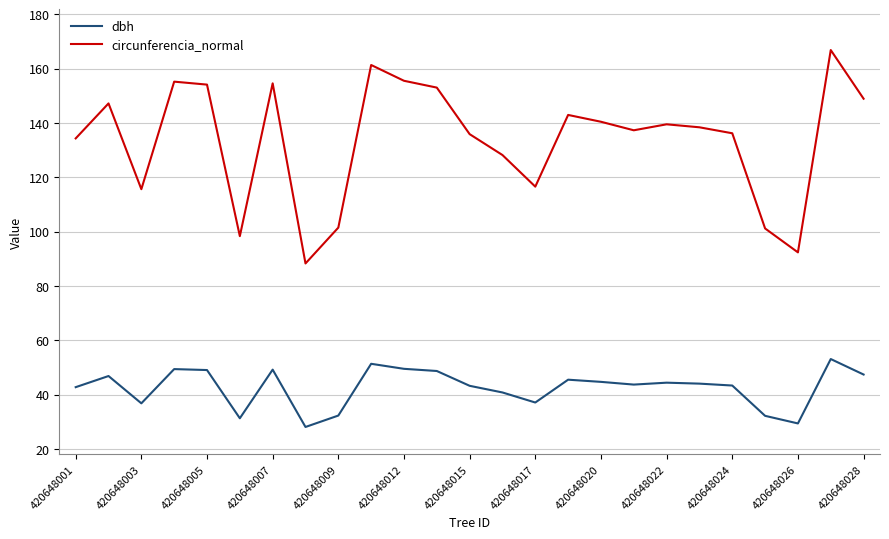

Count the number of data series in this chart.

2